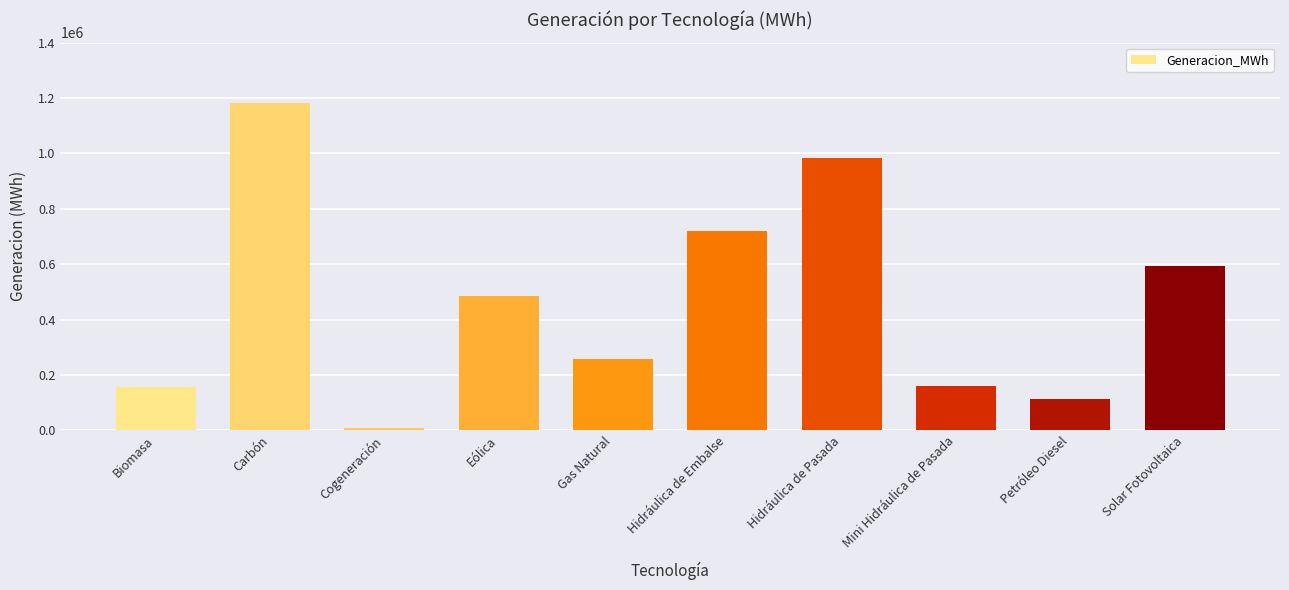

What is the change in value from Hidráulica de Embalse to Hidráulica de Pasada?

+264958.4